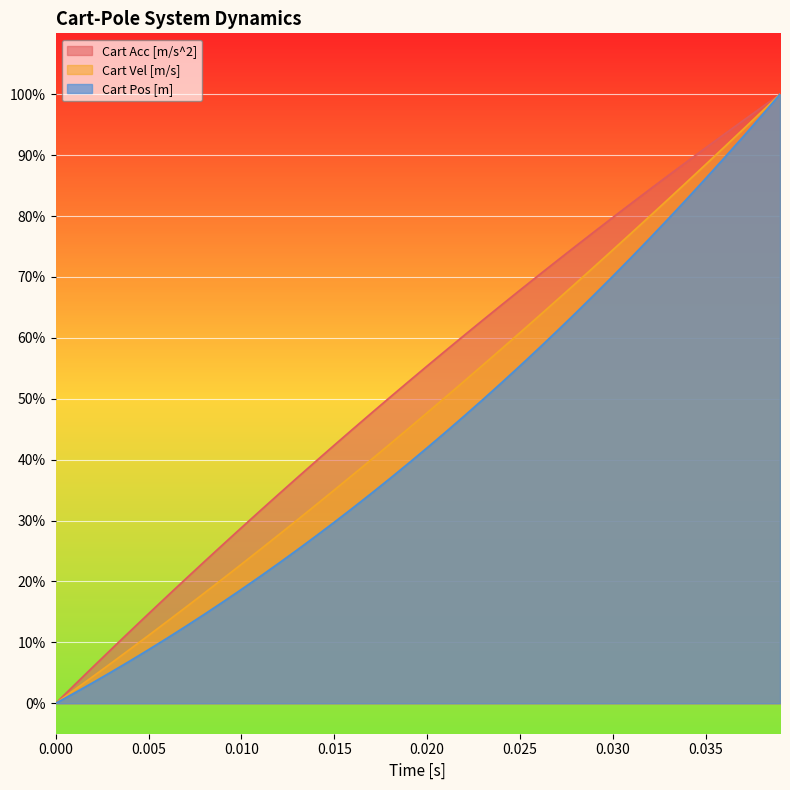

Rank the series by their maximum value, from lowest to highest.

Cart Pos [m], Cart Vel [m/s], Cart Acc [m/s^2]